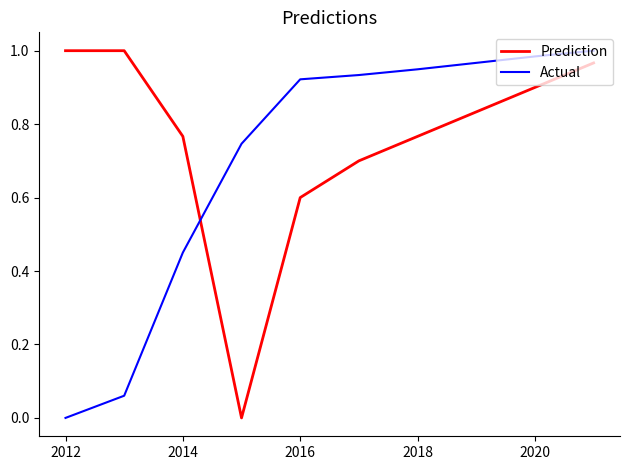

Which series has the largest total across all categories?

Prediction